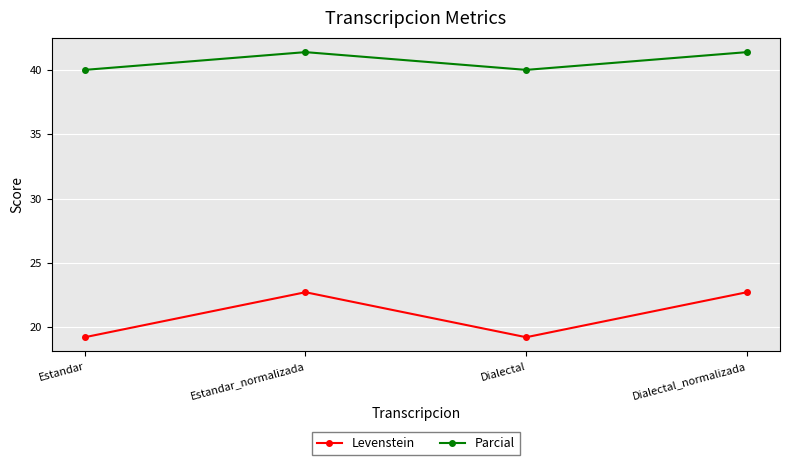

Where is the first local maximum for Parcial?

Estandar_normalizada